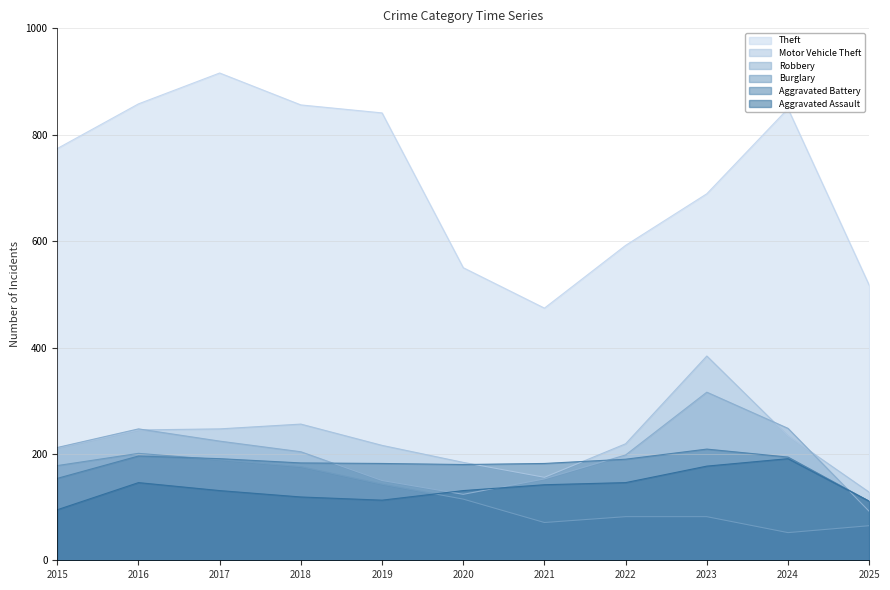

Which category has the lowest value in the Robbery series?

2025